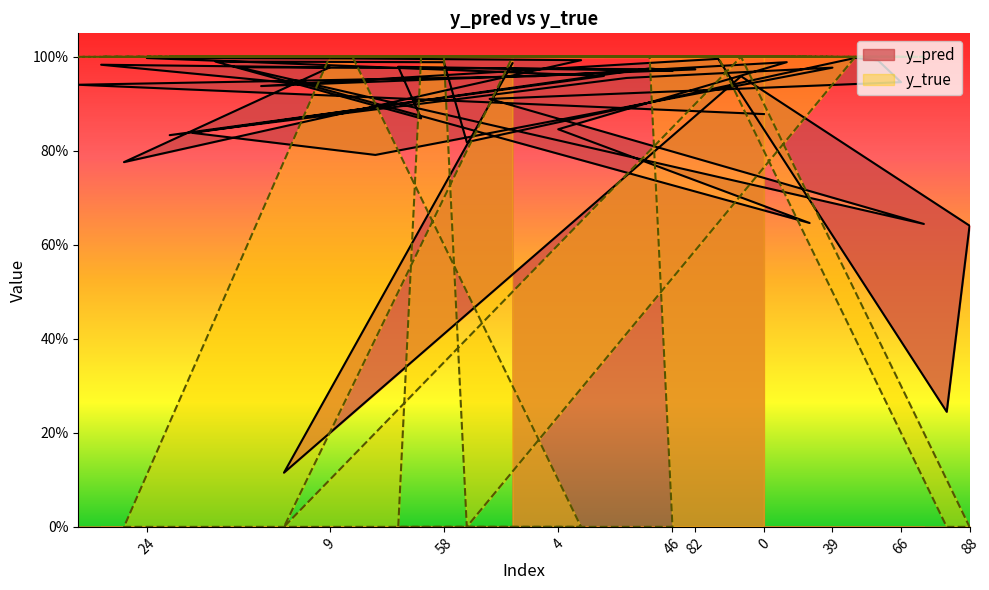

Which series has the largest range (max minus min)?

y_true